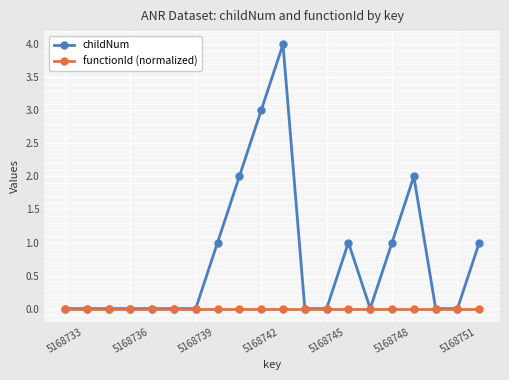

Which series has the widest spread of values?

childNum